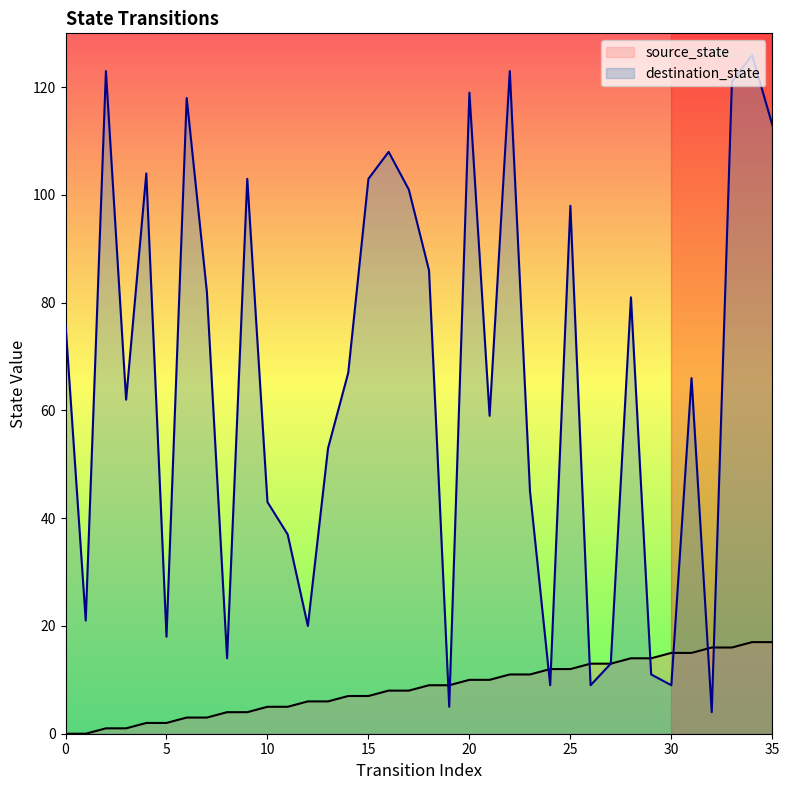

List the labels in order of source_state value, largest first.

34, 35, 32, 33, 30, 31, 28, 29, 26, 27, 24, 25, 22, 23, 20, 21, 18, 19, 16, 17, 14, 15, 12, 13, 10, 11, 8, 9, 6, 7, 4, 5, 2, 3, 0, 1